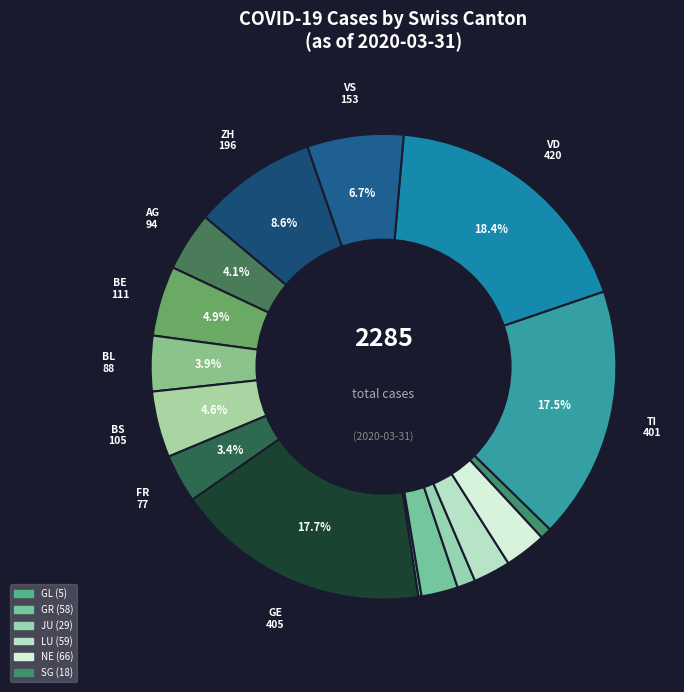

What is the smallest slice in the pie chart?

GL